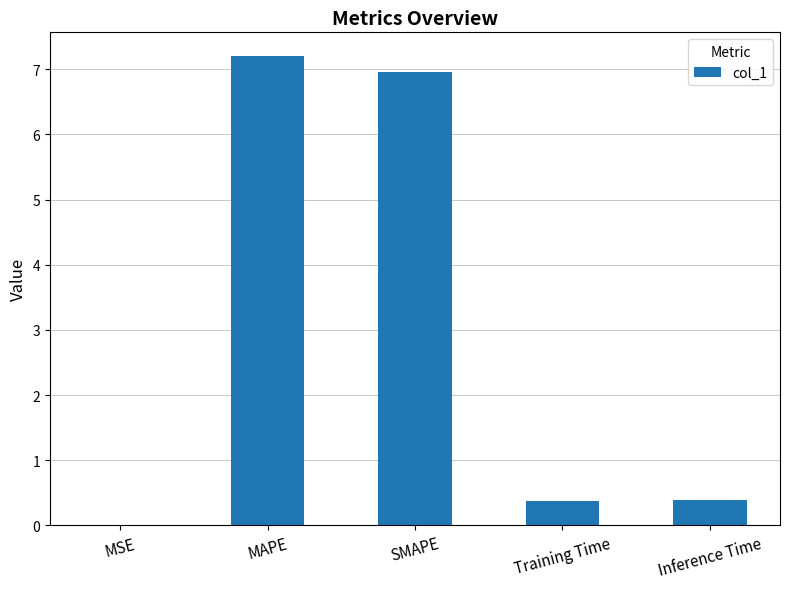

What is the change in value from MAPE to Training Time?

-6.8